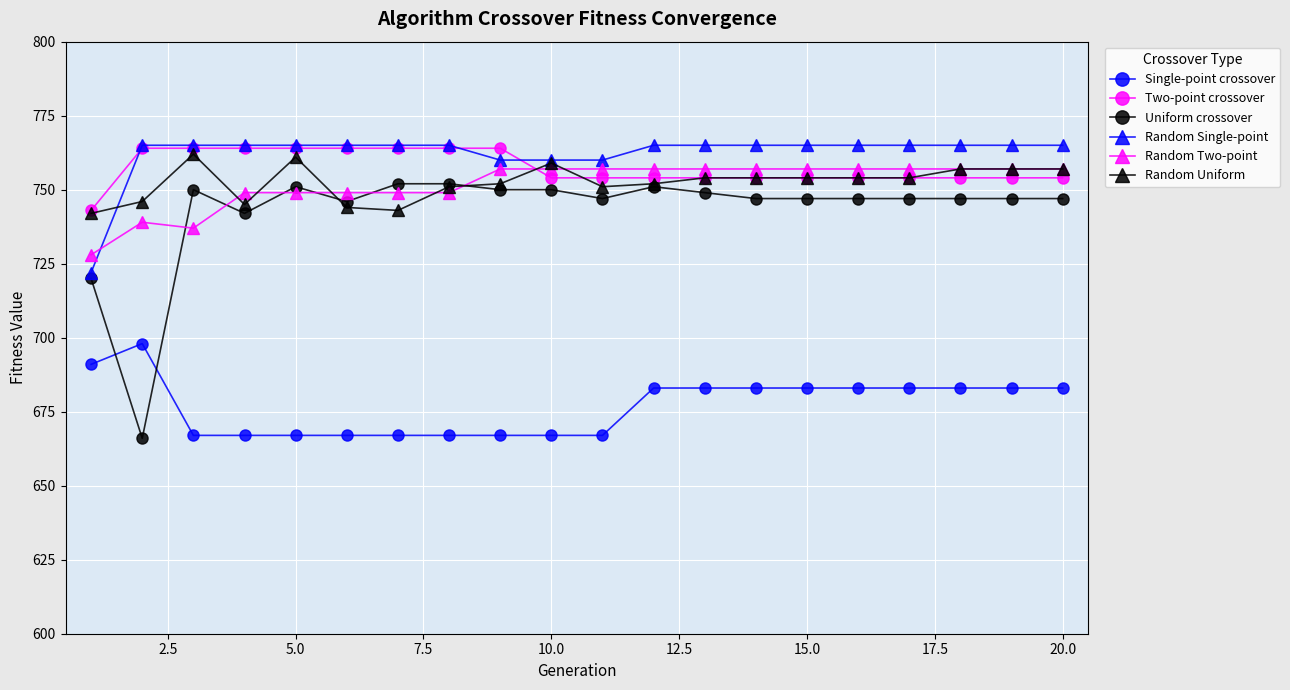

At how many categories does at least one series exceed 674?

20